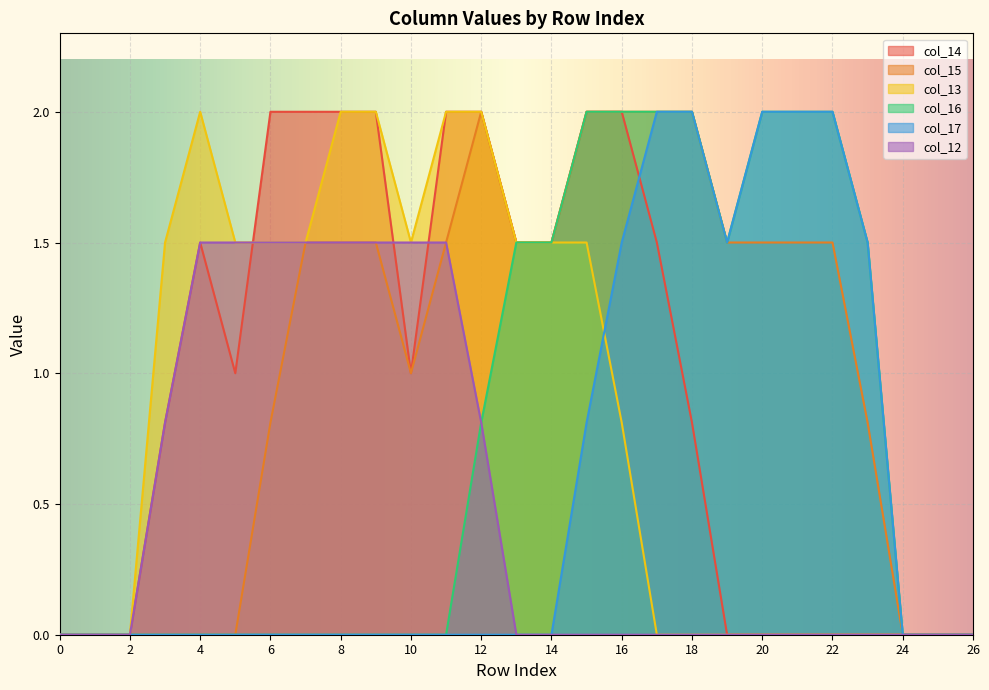

How many positive values does the col_14 series have?

16